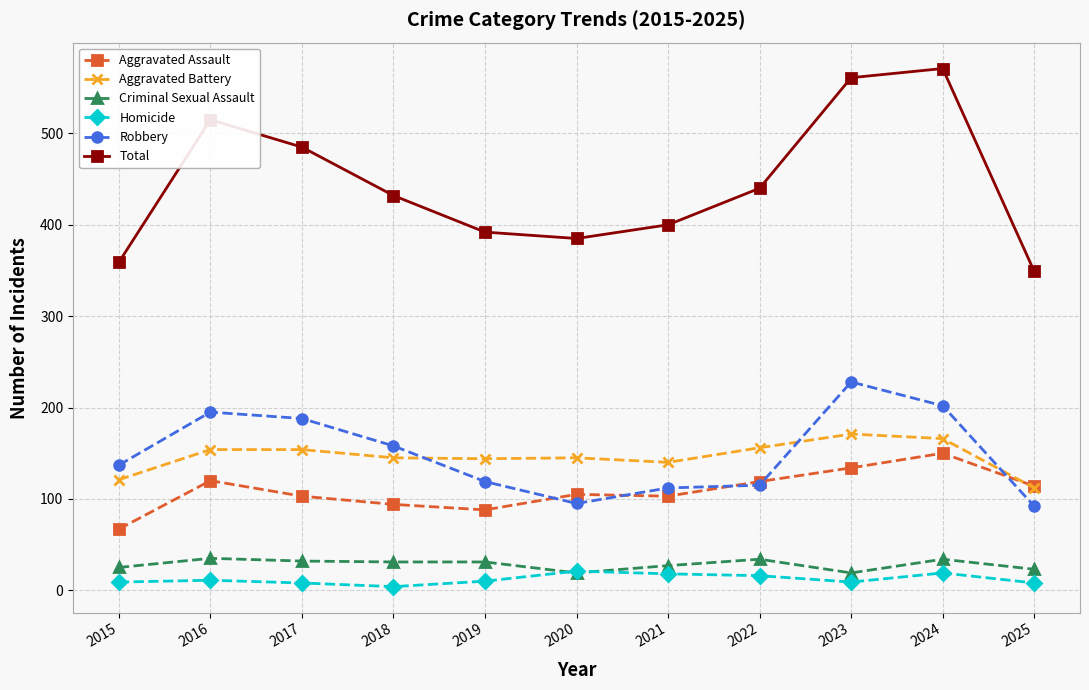

The value of Aggravated Battery at 2018 is 47. True or false?

False